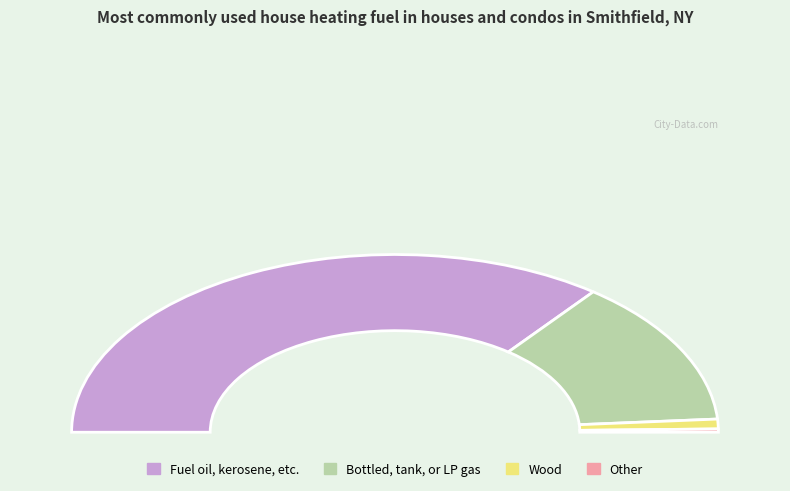

True or false: DLDLL accounts for 1% of the total.

False